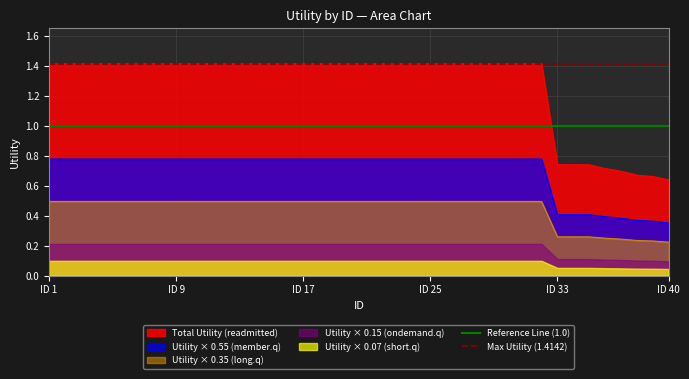

True or false: Utility × 0.55 (member.q) and Total Utility (readmitted) intersect in this chart.

False